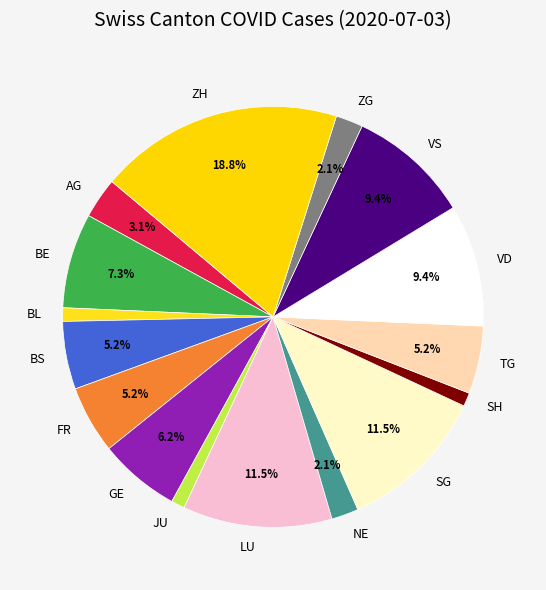

How many segments does this pie chart have?

16